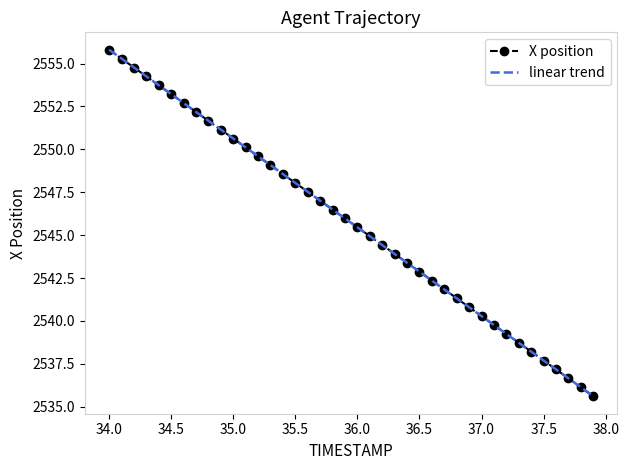

What is the lowest value of the linear trend series?

2535.6